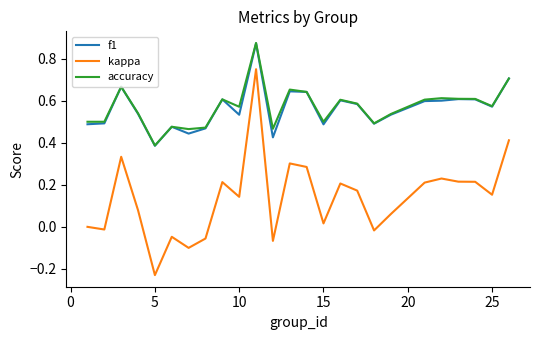

True or false: accuracy and kappa cross at least once.

False